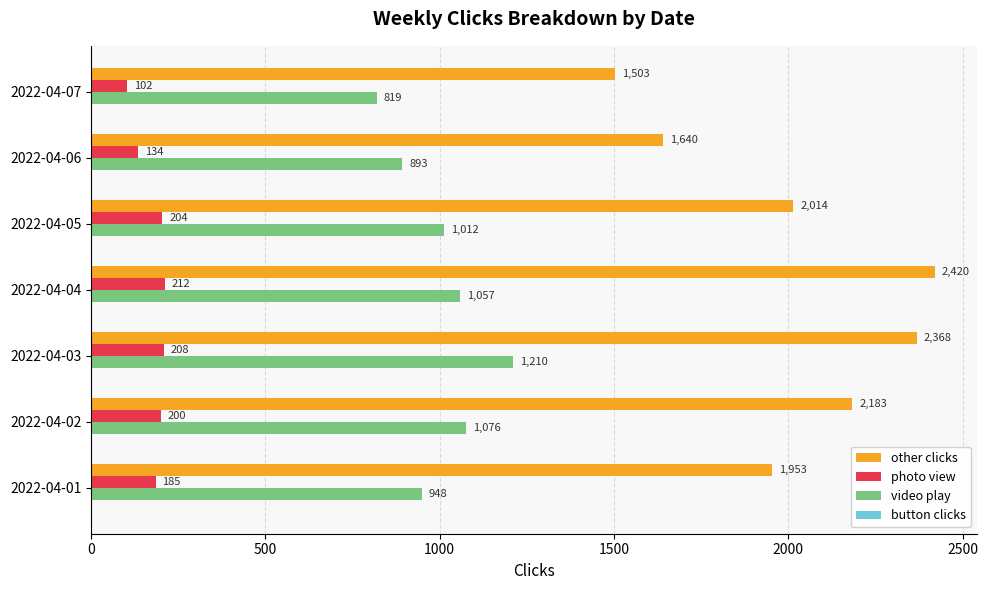

At which label does photo view reach its peak?

2022-04-04